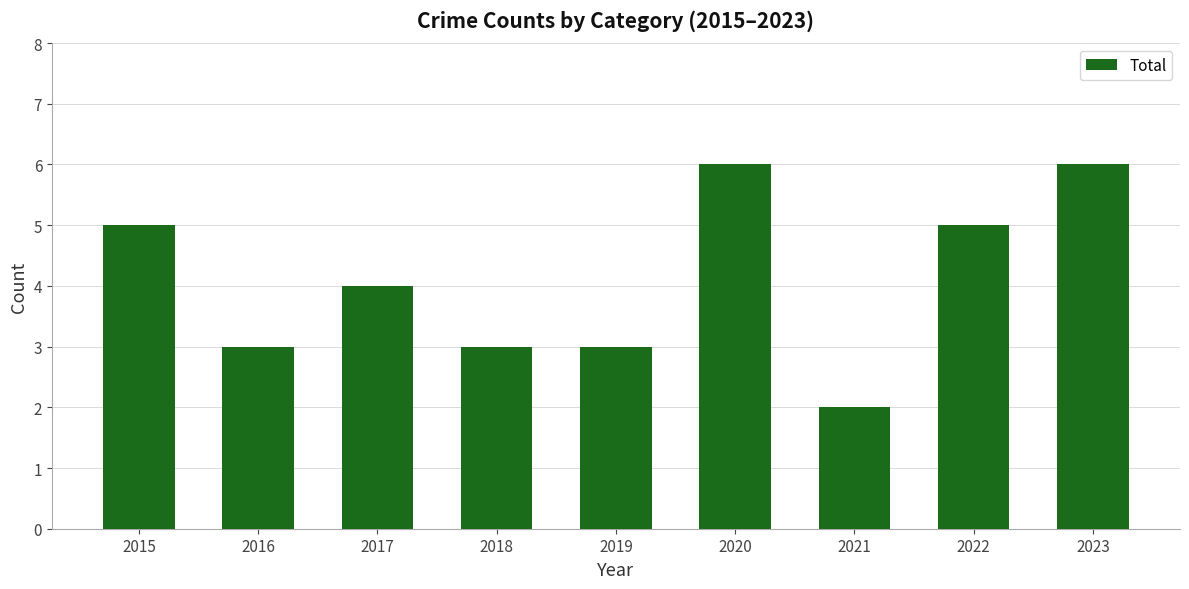

True or false: the data shows 4 at 2017.

True